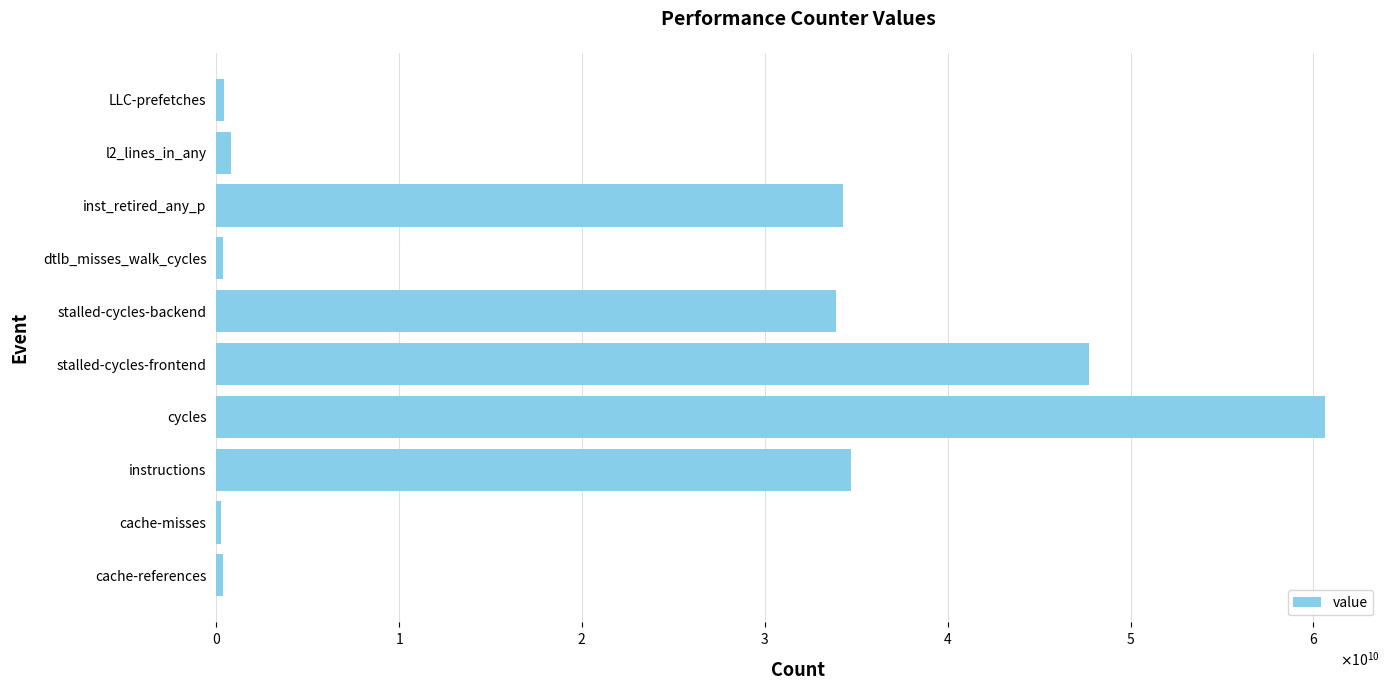

Are the bars horizontal?

Yes